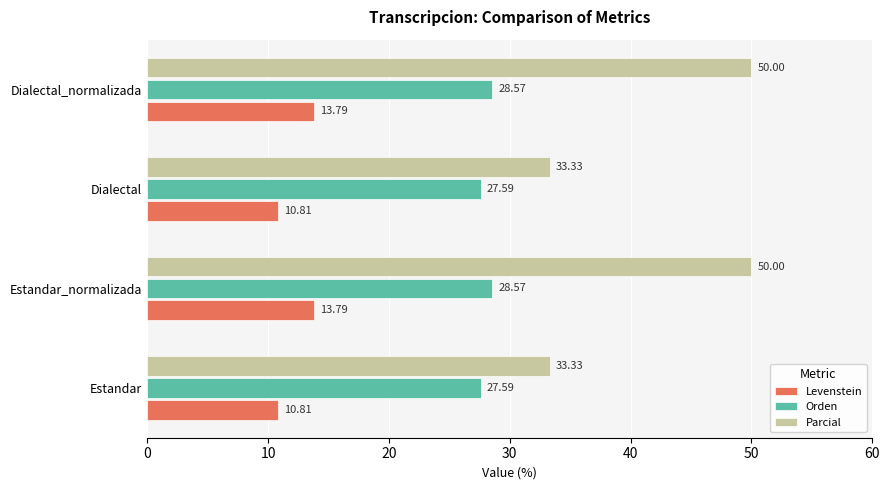

What is the difference between the second highest and minimum values in the Orden series?

1.0